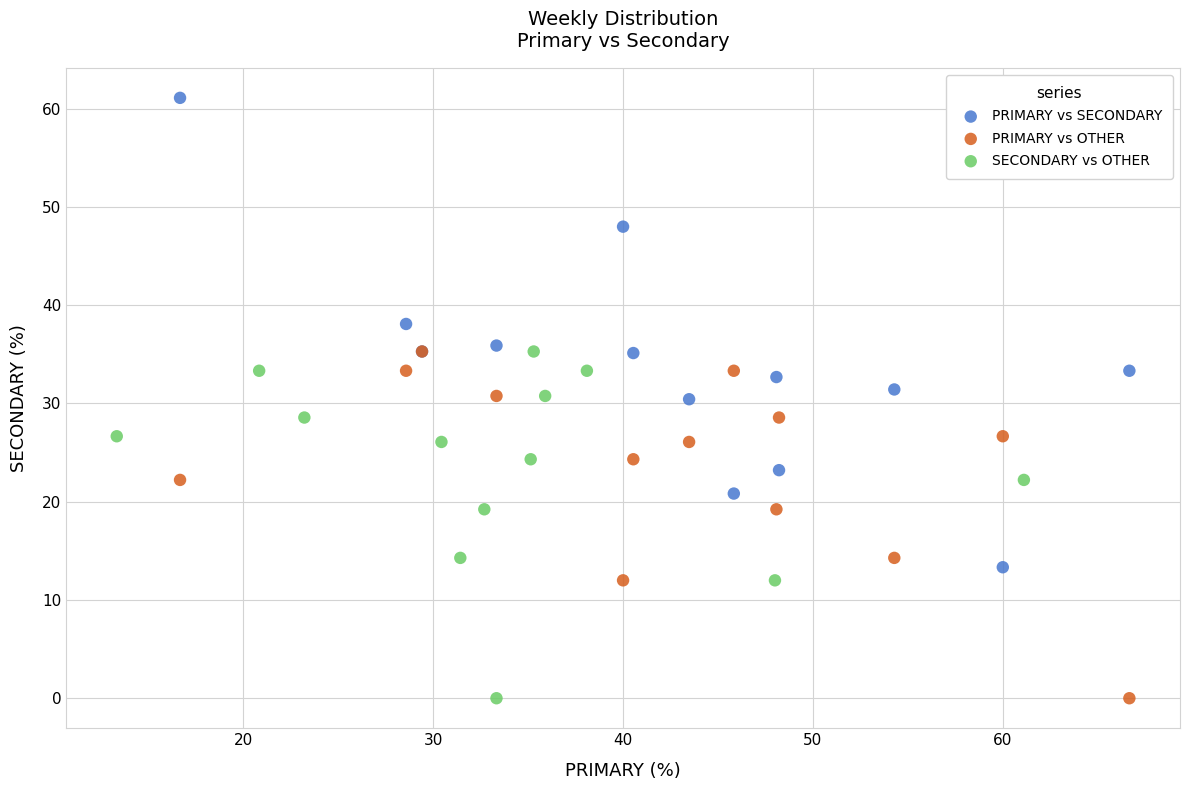

Which series has the largest Y range (max minus min)?

PRIMARY vs SECONDARY